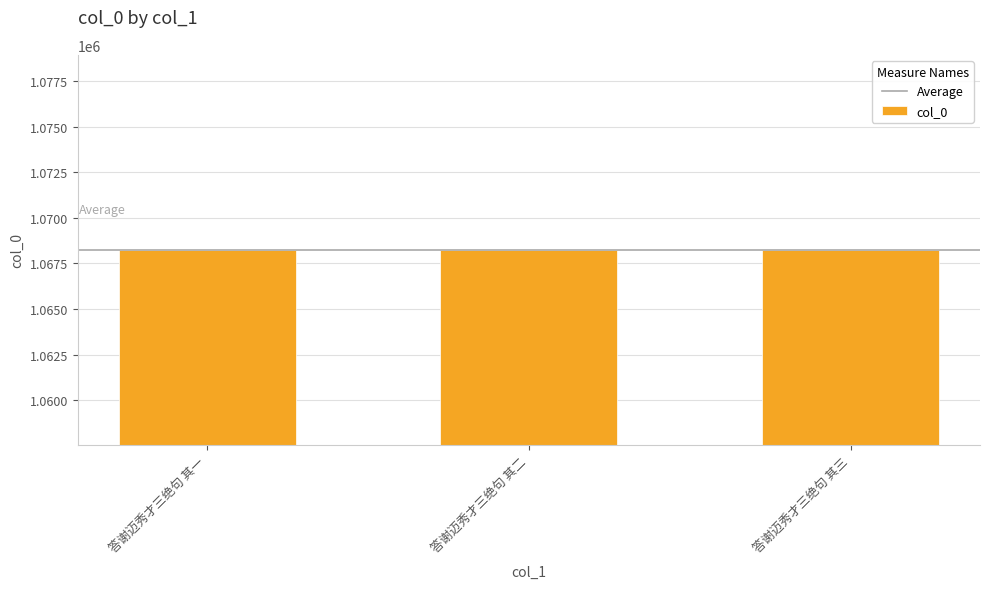

What is the minimum value shown in the chart?

1068249